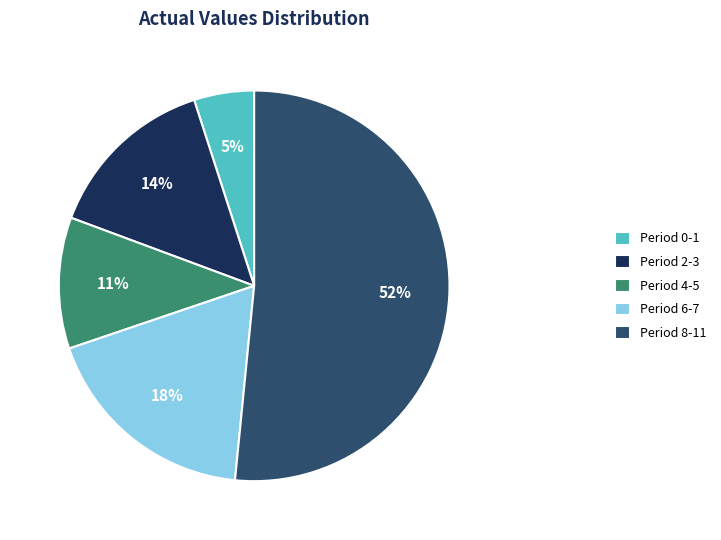

Combined, do Period 8-11 and Period 2-3 account for over 50%?

Yes